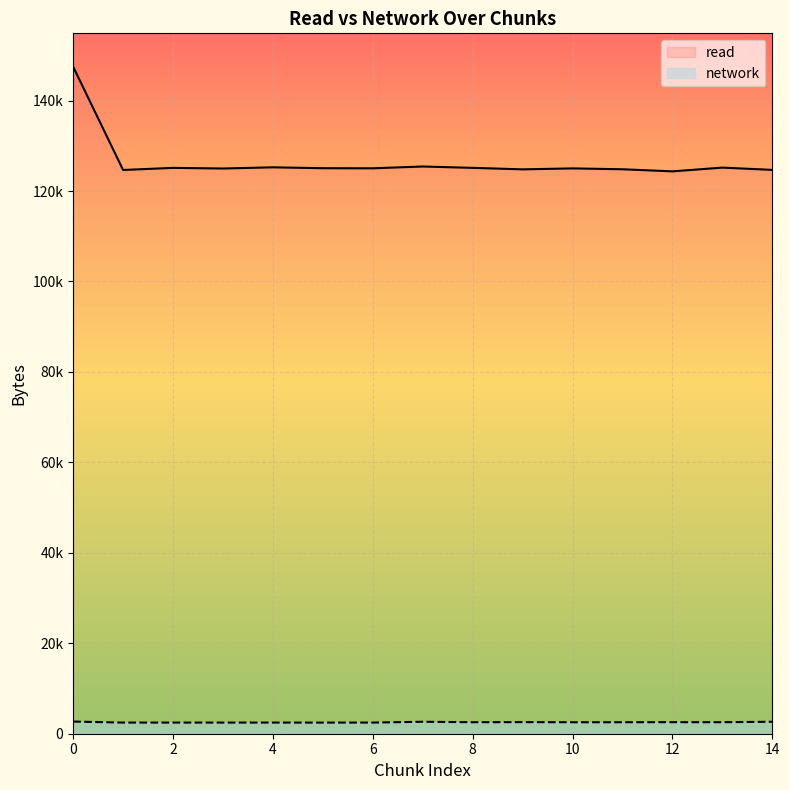

How many interior local valleys does the read series have?

5